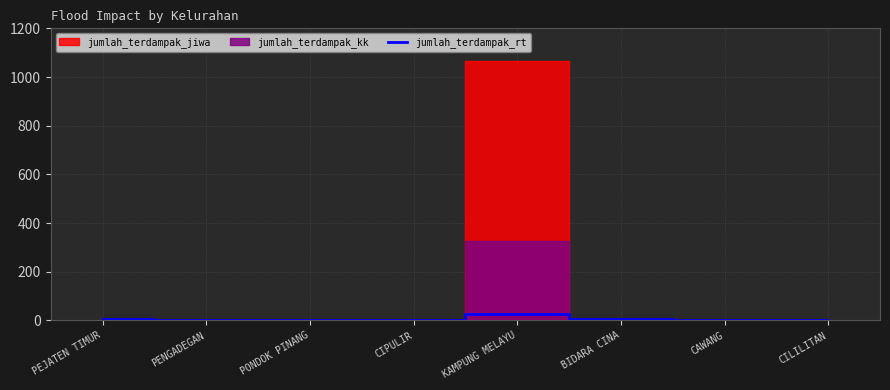

What is the minimum value shown in the chart?

1